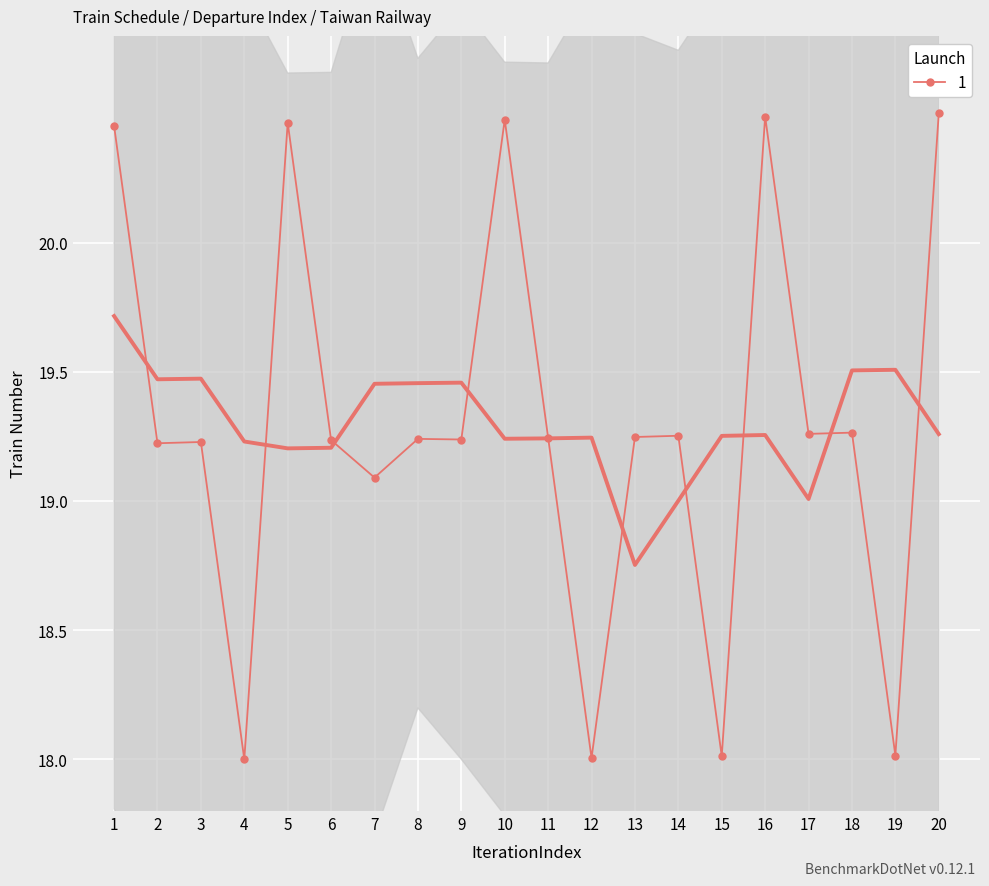

True or false: the data has more than 1 interior local peaks.

True